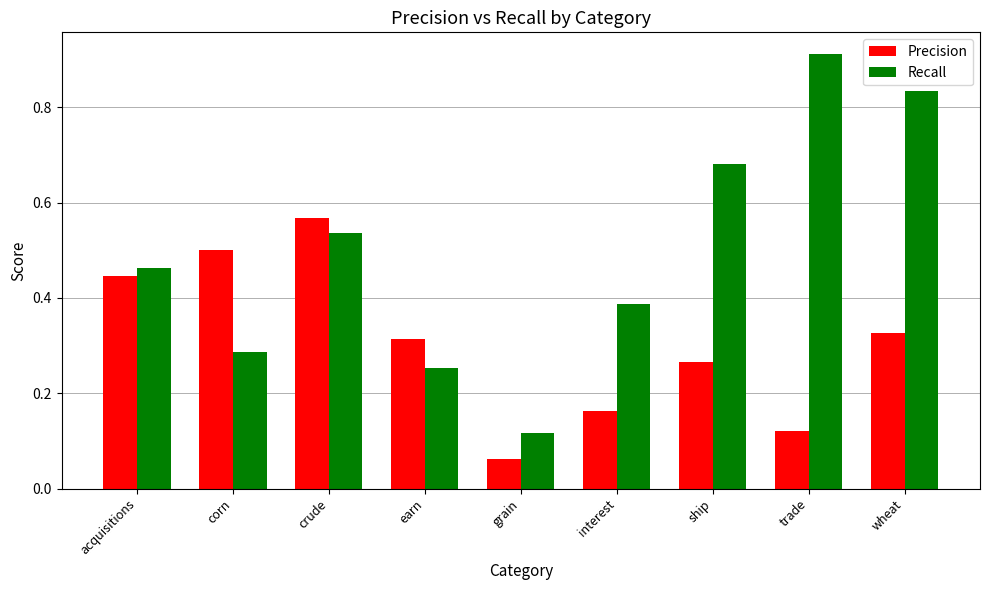

True or false: Recall has a value of 1.1 at wheat.

False